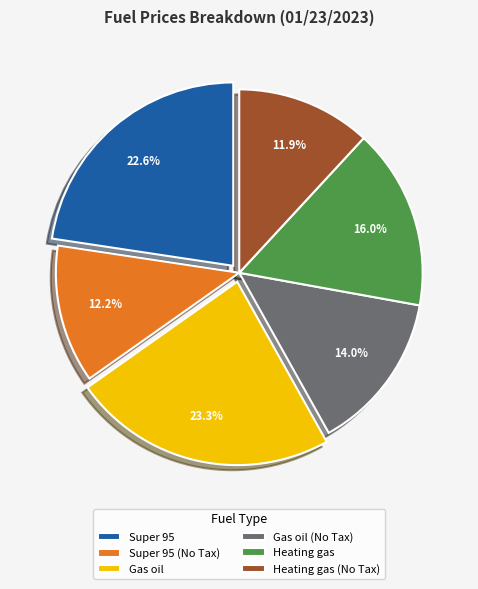

What is the ratio of the value at Super 95 (No Tax) to the value at Super 95?

0.5